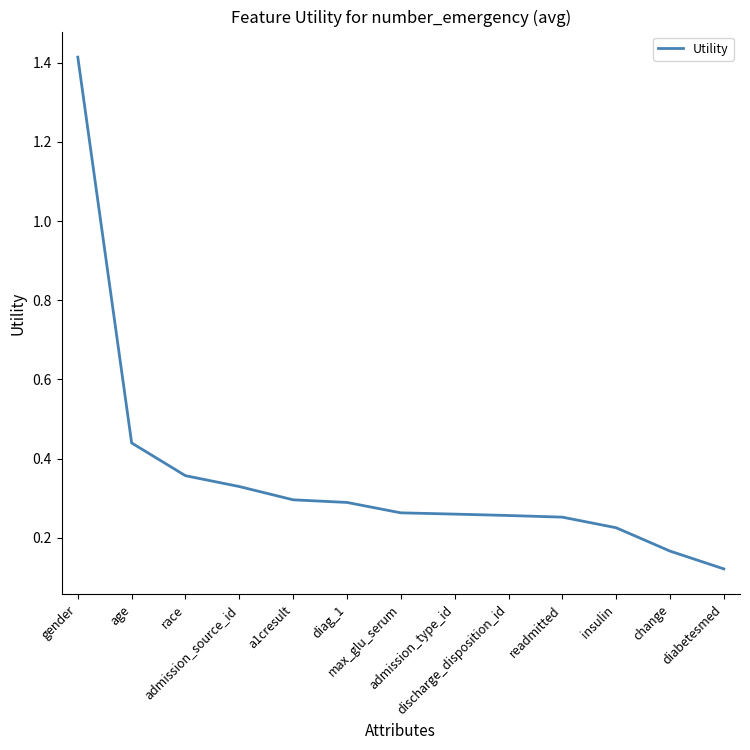

What is the maximum value shown in the chart?

1.4